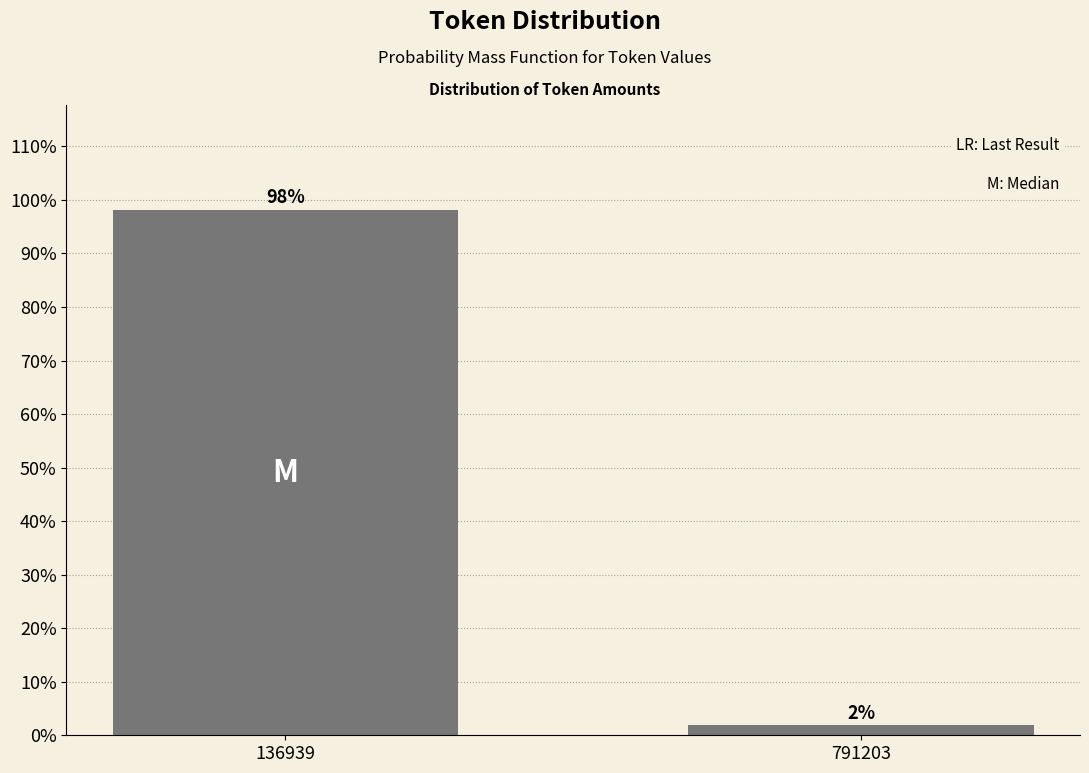

What is the greatest value displayed?

98.1